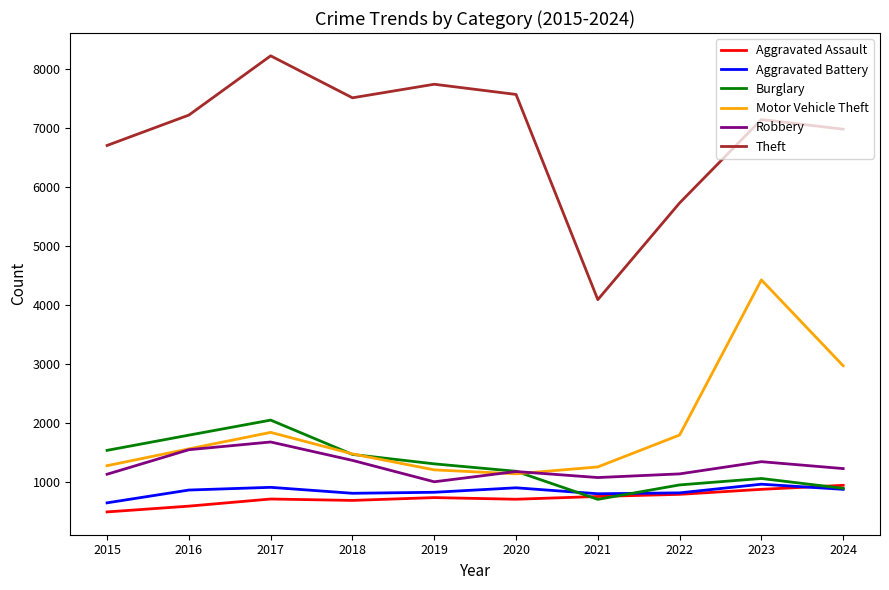

What is the highest value of the Burglary series?

2042